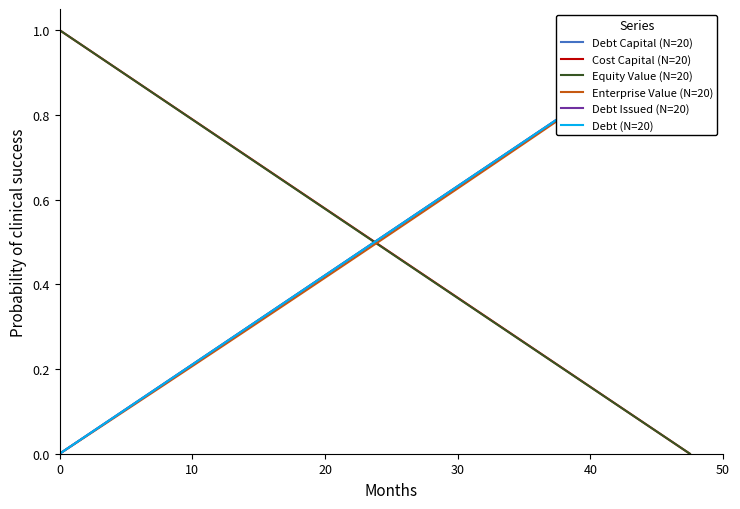

What is the label of the 12th point from the right?

20